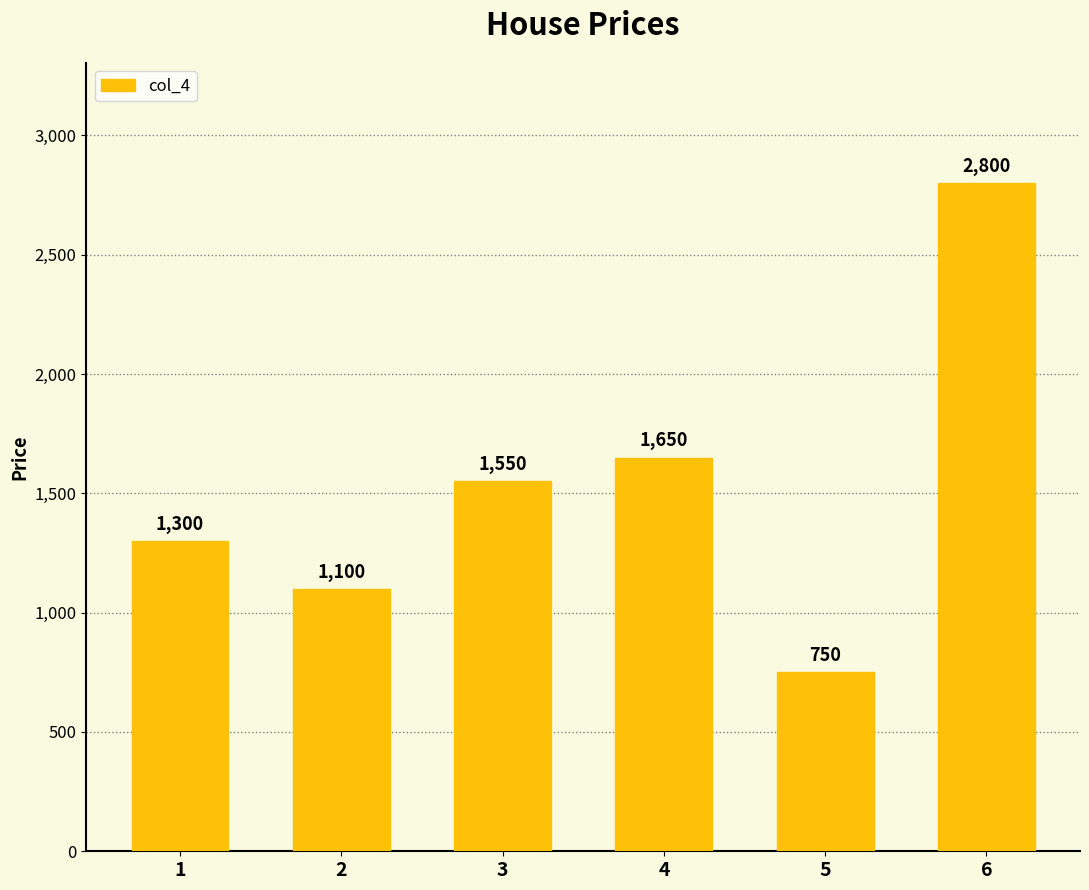

The chart shows a value of 1100 at 2. True or false?

True